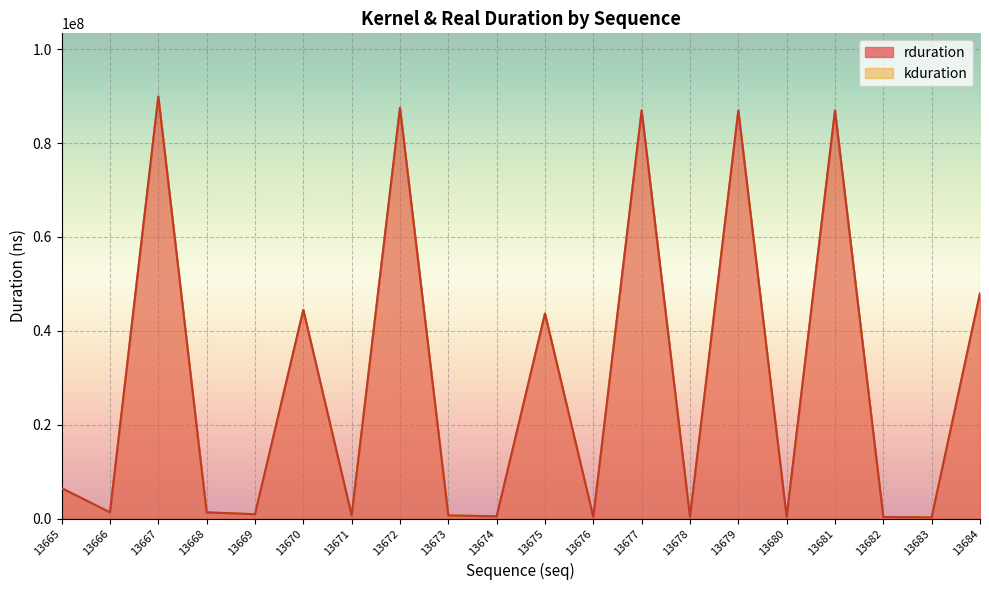

Which has a higher value, 13674 or 13683?

13674